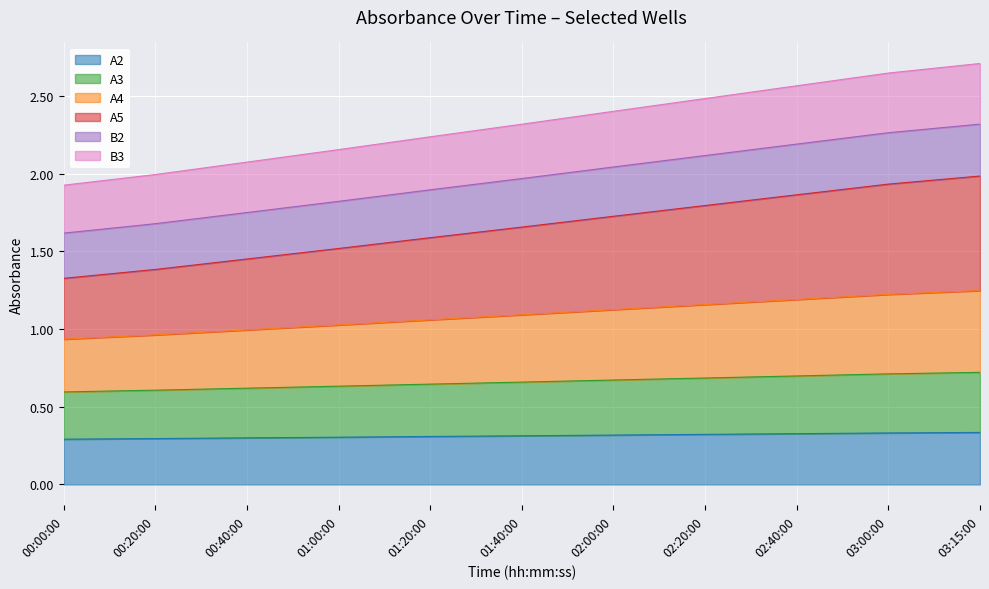

What is the label of the 9th point from the left?

02:40:00